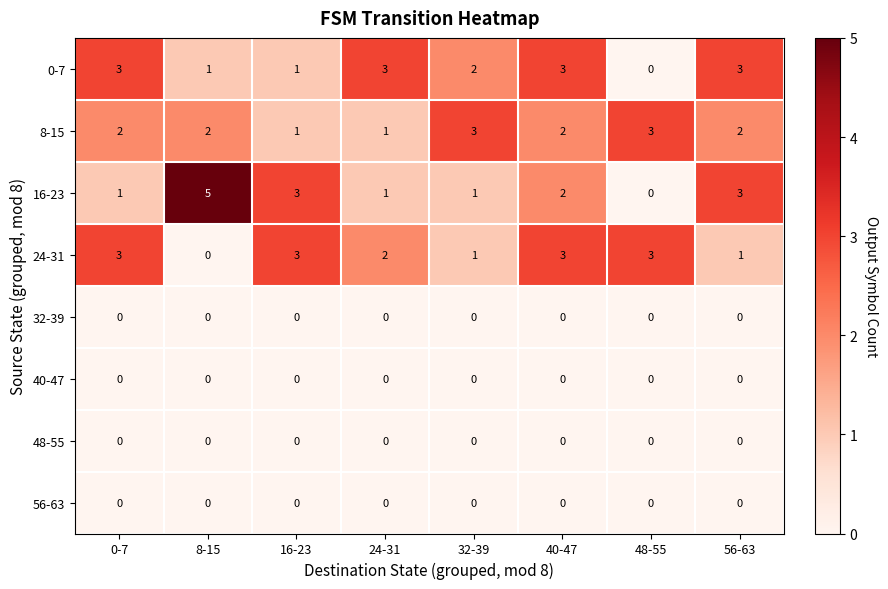

Which category has the highest value across all series?

8-15